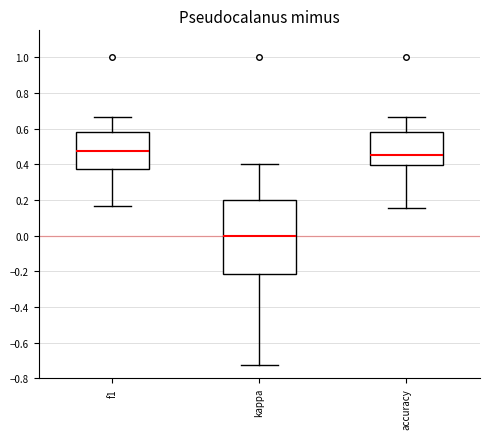

Reading left to right, read every box against the y-axis: the position of its median line, the range the box covers, and the ends of its whiskers. The values are not printed on the chart, so give them approximately, as read against the axis.

f1: median 0.48, box 0.38 to 0.58, whiskers 0.16 to 0.66
kappa: median 0.00, box -0.22 to 0.20, whiskers -0.72 to 0.40
accuracy: median 0.44, box 0.40 to 0.58, whiskers 0.16 to 0.66